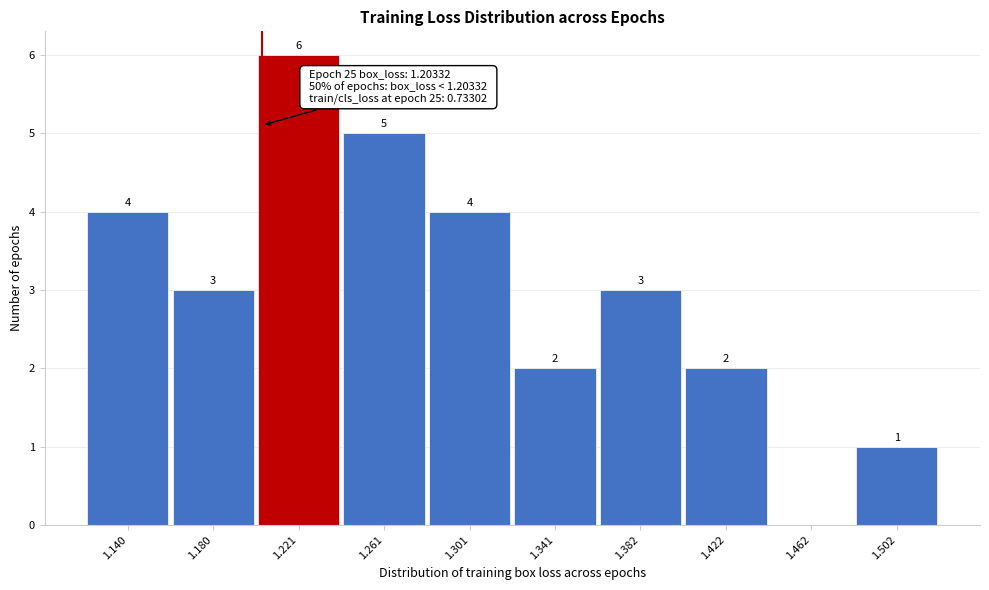

Over which range of the x-axis is the bar tallest?

1.200 to 1.240